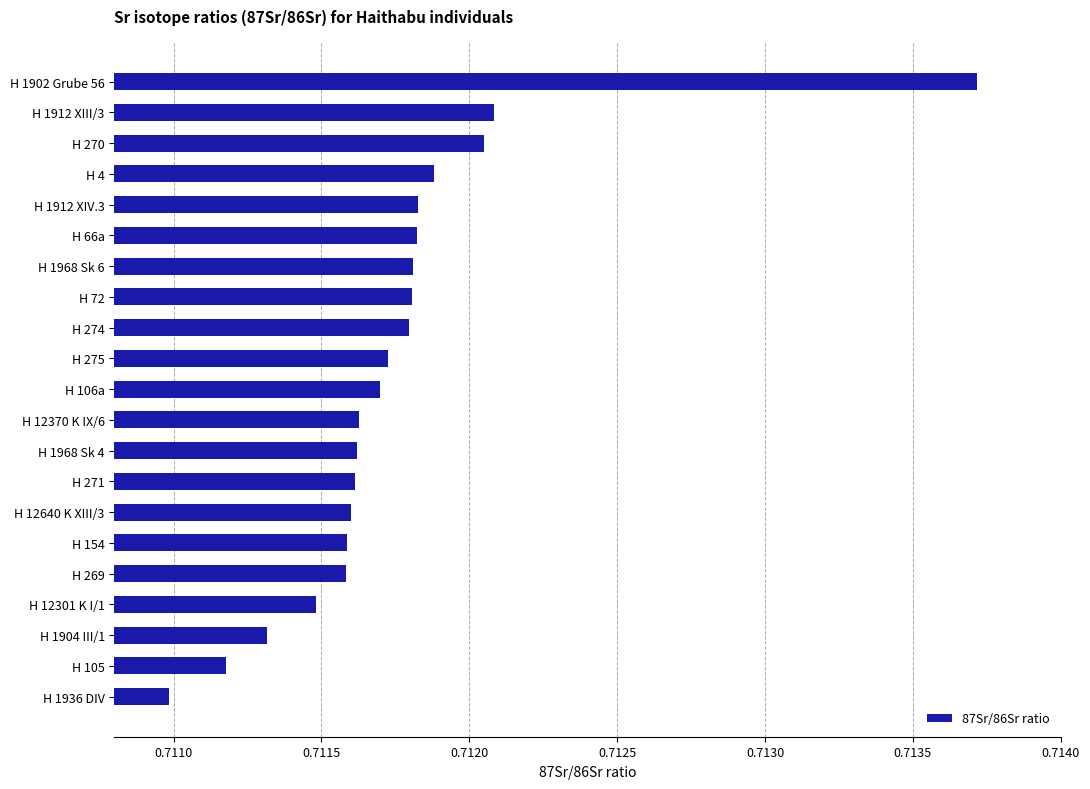

How many data points does each series have?

21